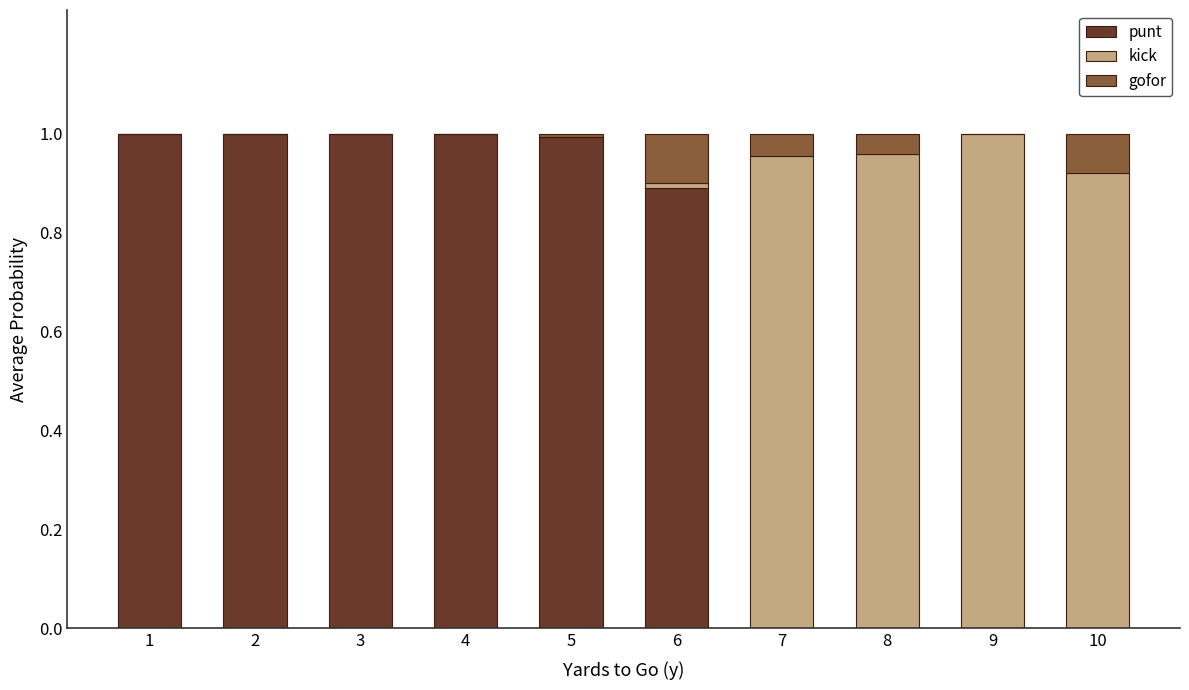

True or false: punt has a value of 0.5 at 10.

False